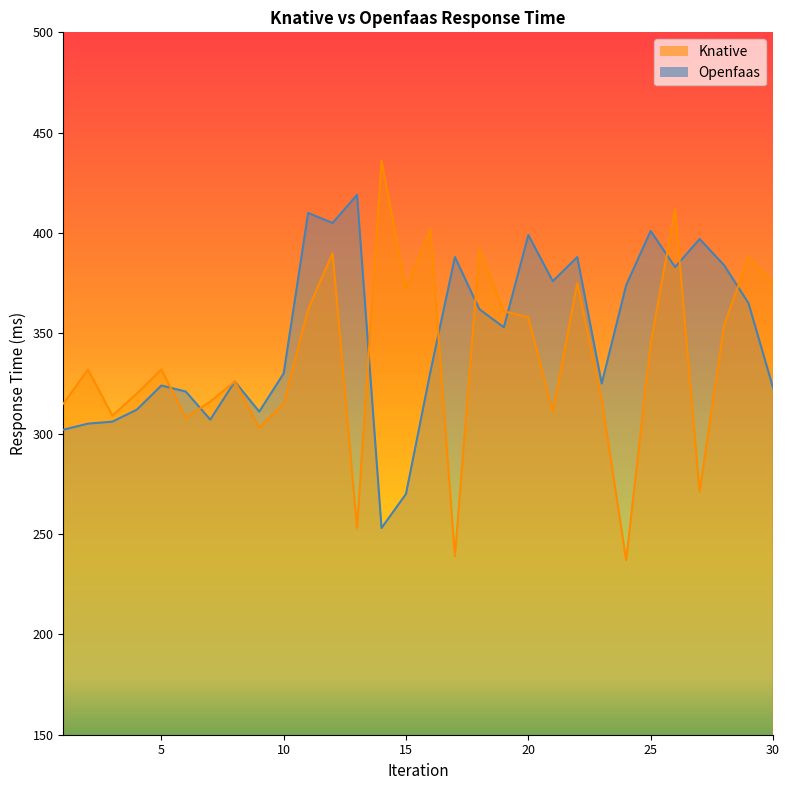

Where is the first local maximum for Knative?

2